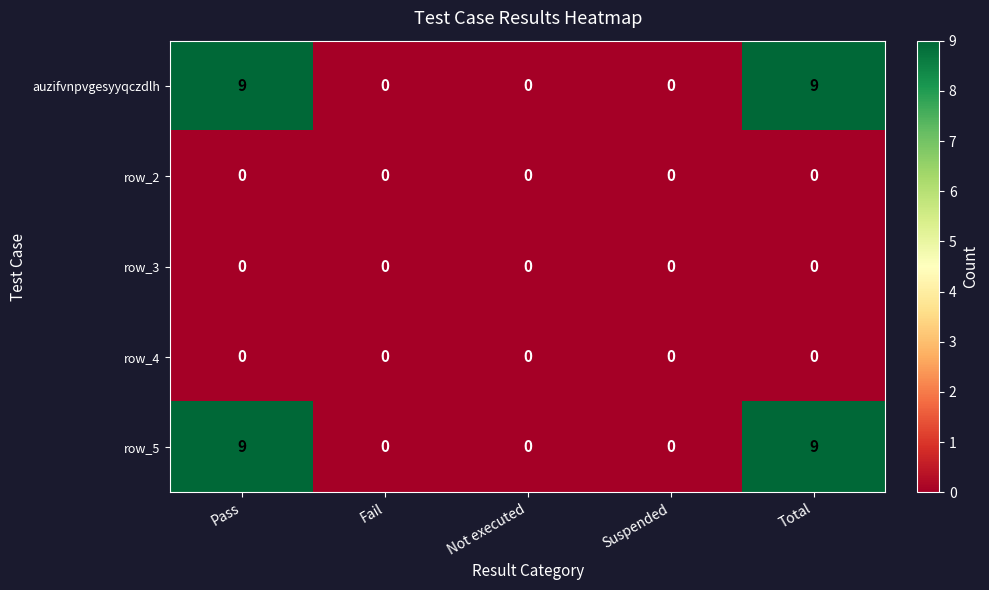

How many series are shown in this chart?

5